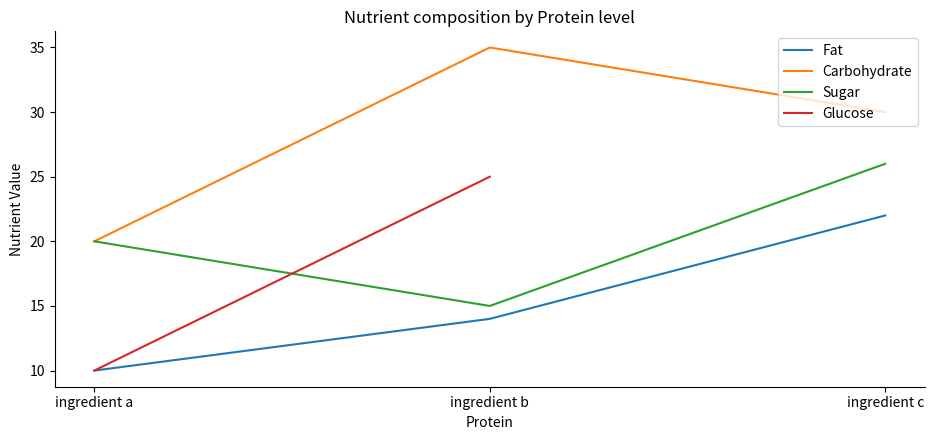

At which label is Carbohydrate closest to 27?

ingredient c